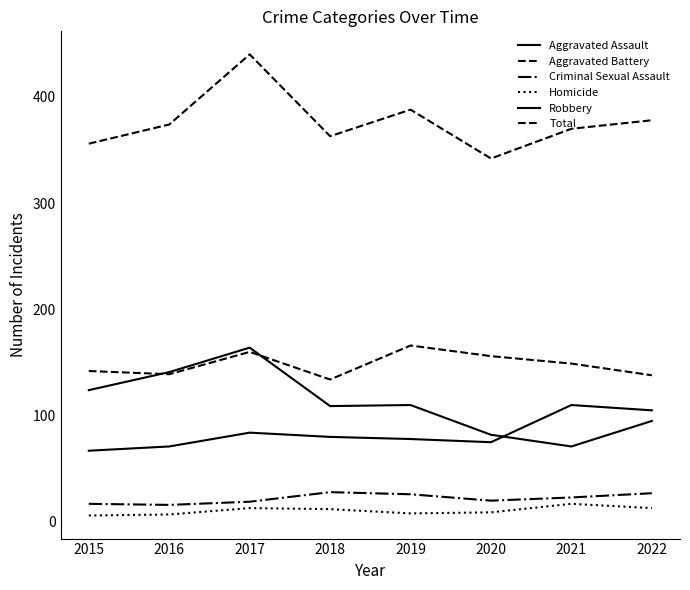

How many lines are shown in the chart?

6